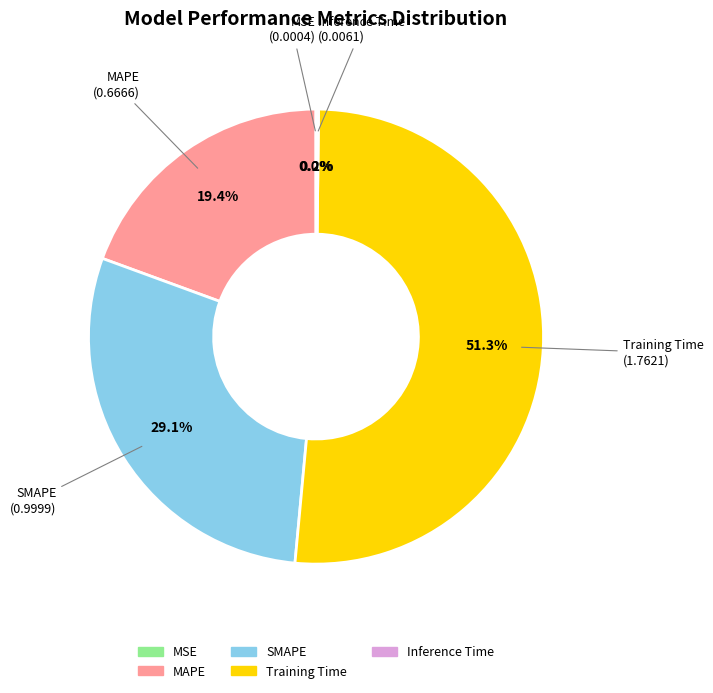

What portion of the pie excludes MAPE?

80.6%